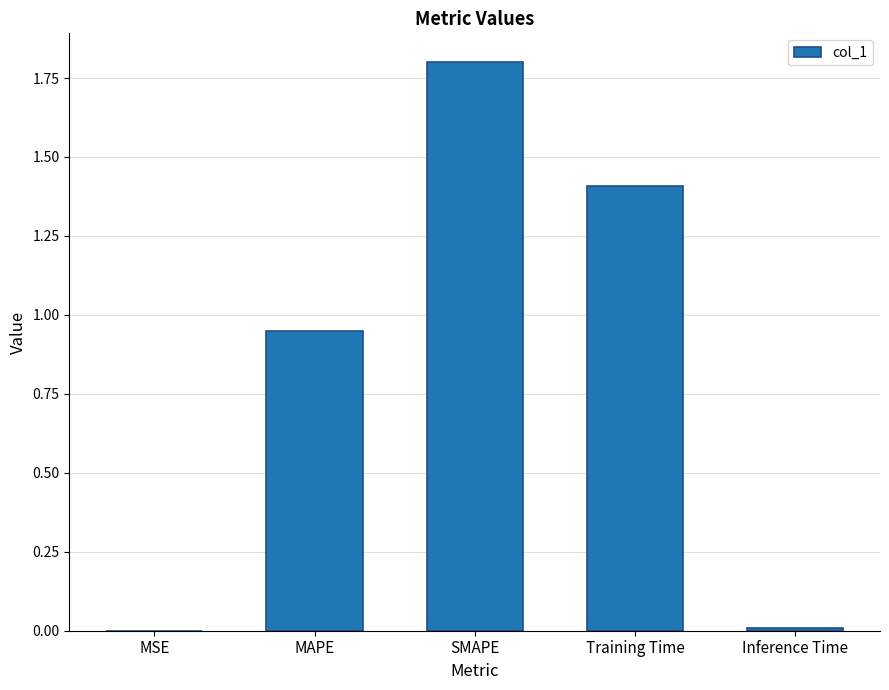

At which category does the chart reach its peak across all series?

SMAPE